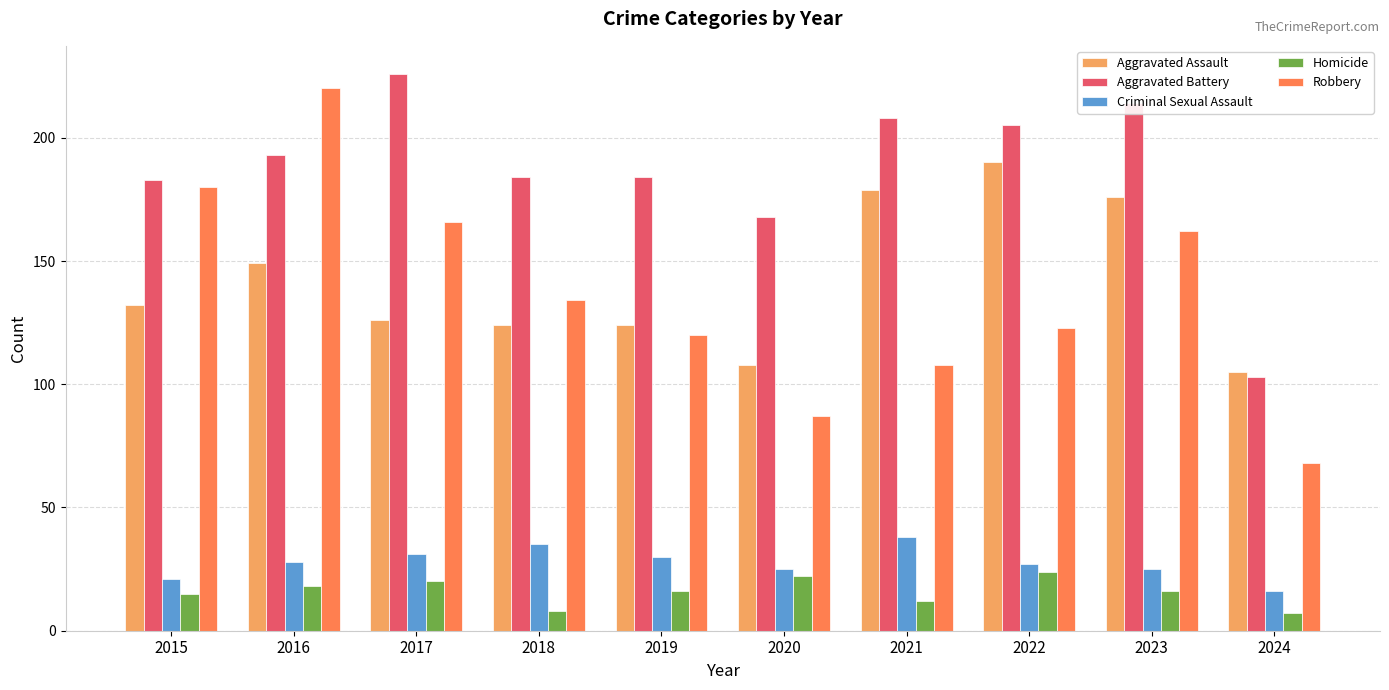

True or false: Homicide has a value of 14 at 2020.

False